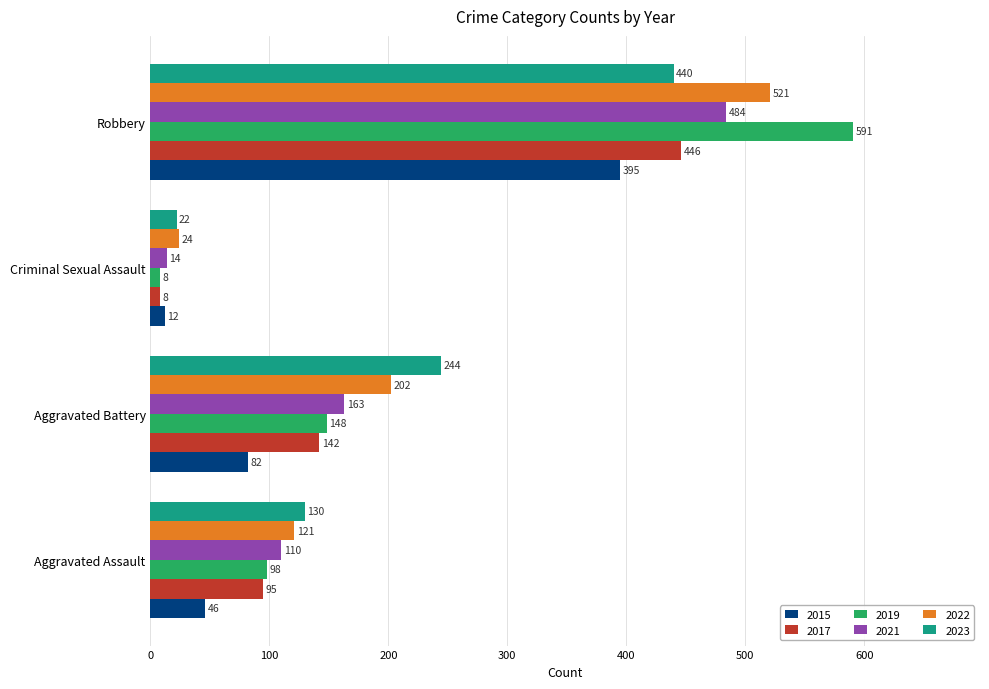

Between Aggravated Assault and Aggravated Battery, which series saw the biggest shift?

2023